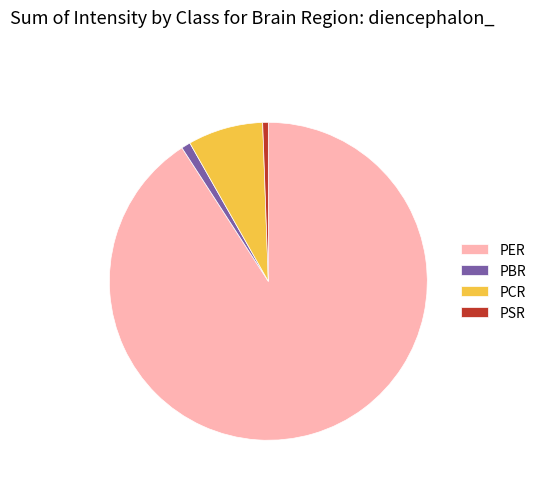

Is the sum of PSR and PBR greater than half?

No